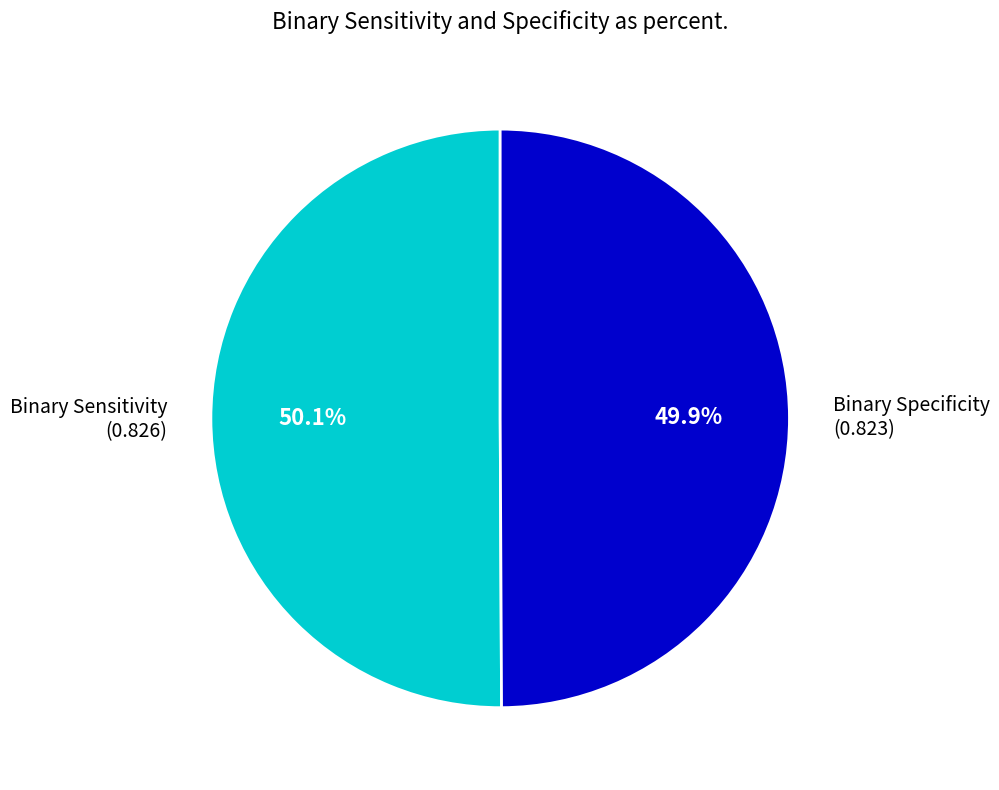

How much of the chart is everything except Binary Sensitivity?

49.9%